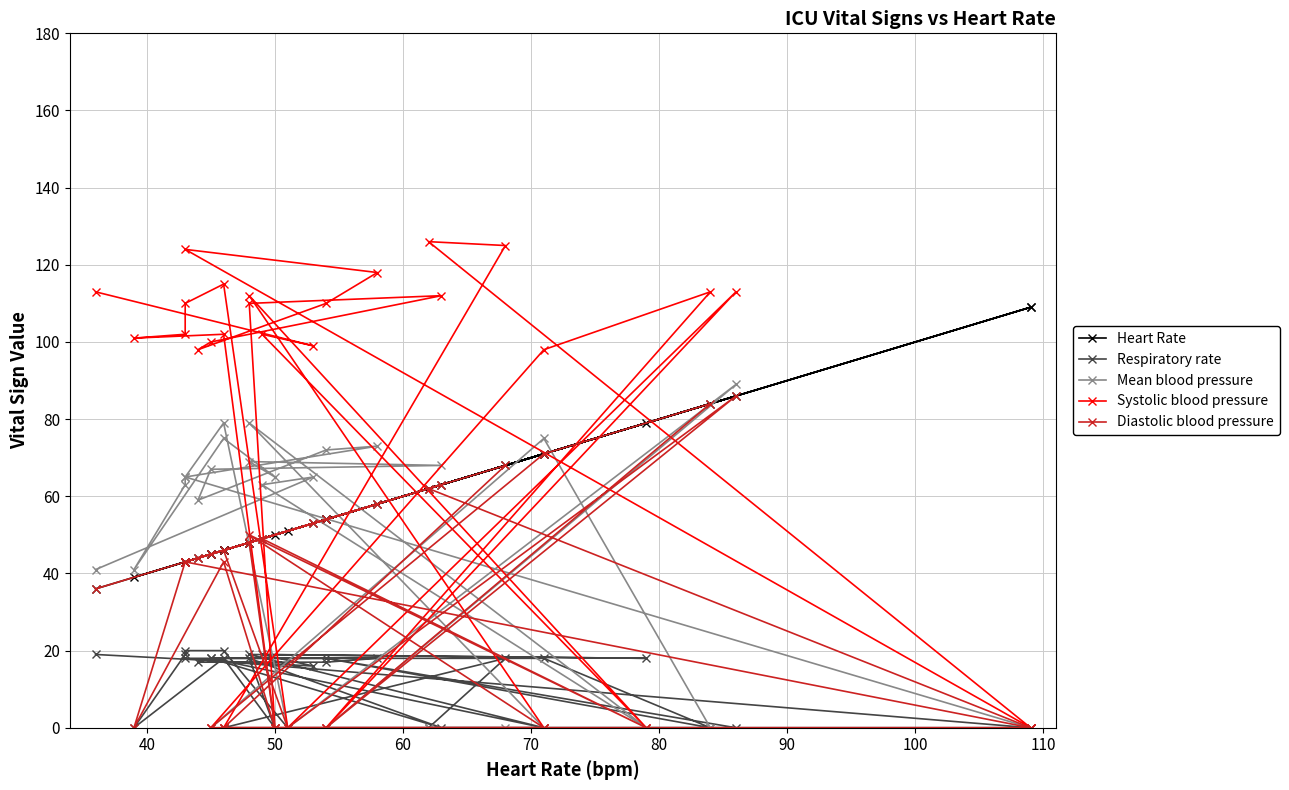

At how many categories does at least one series exceed 115?

4